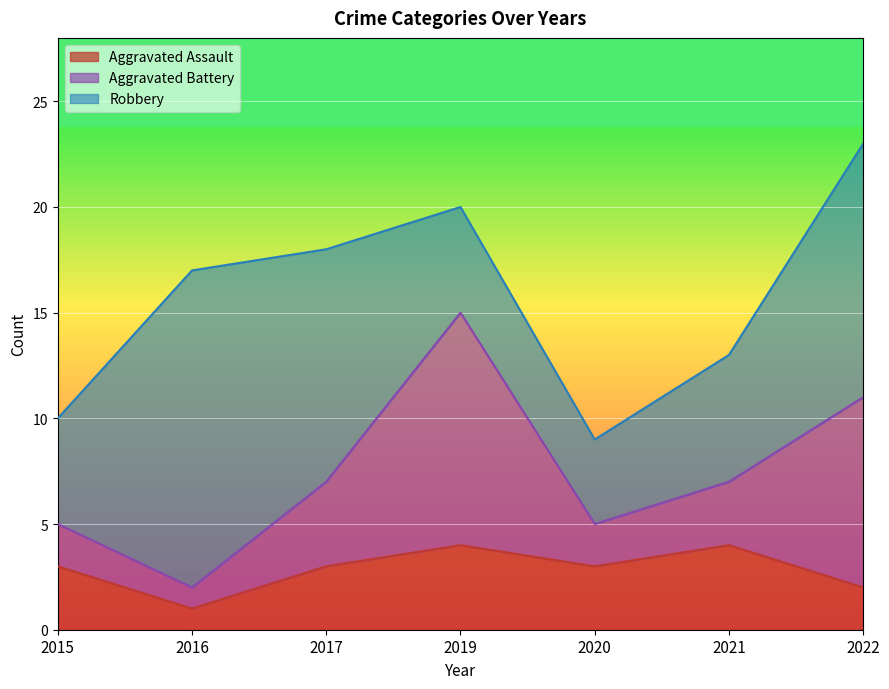

The value of Robbery at 2022 is 12. True or false?

True